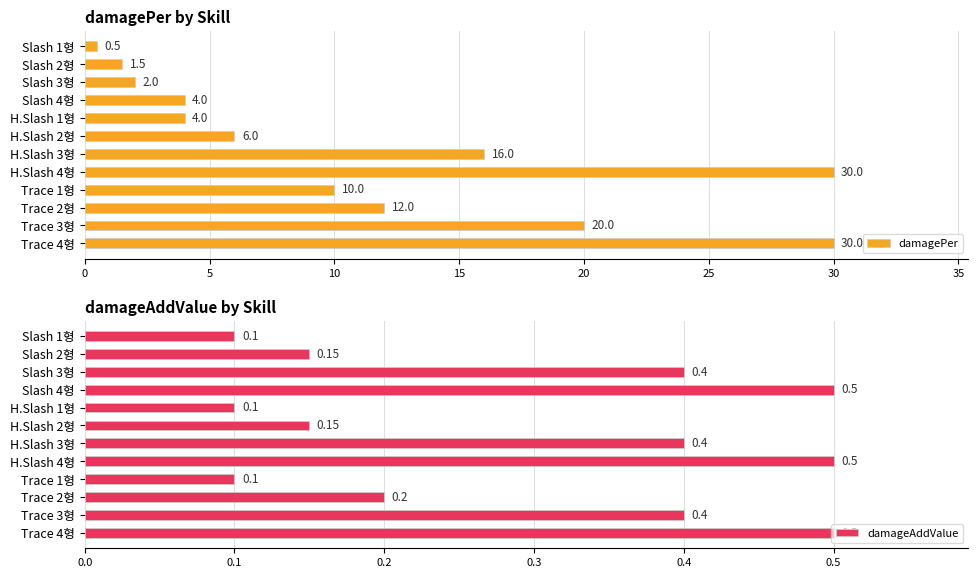

What is the lowest value of the damagePer series?

0.5